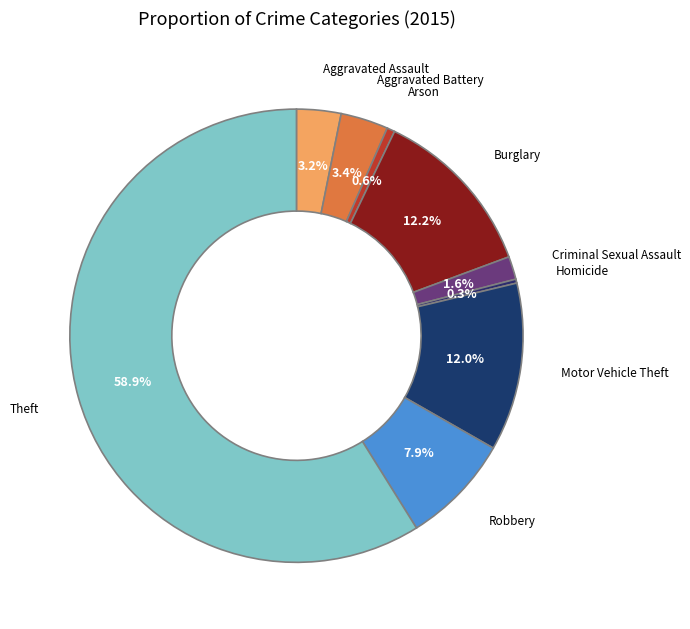

Between Criminal Sexual Assault and Homicide, which is larger?

Criminal Sexual Assault